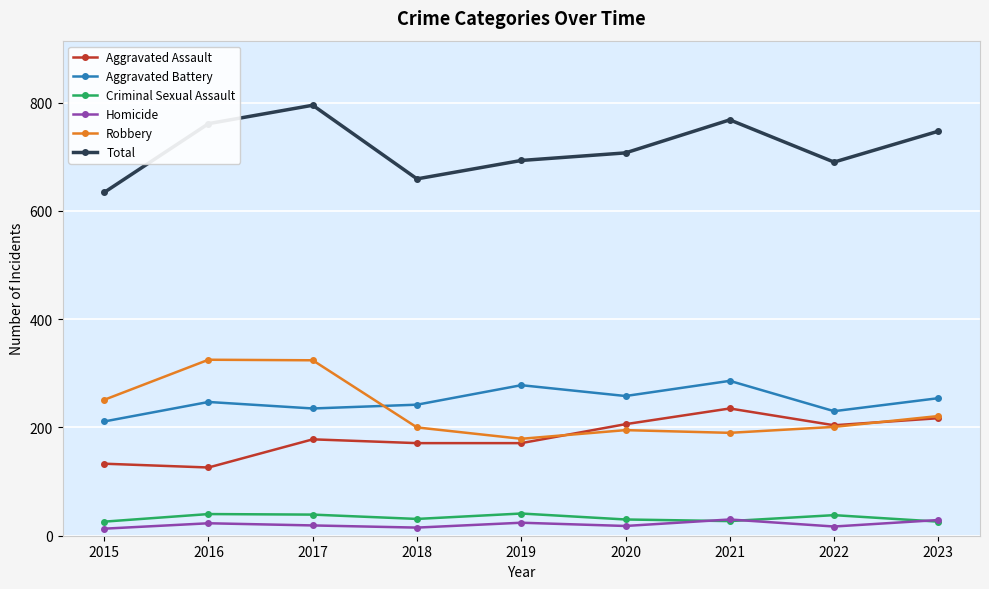

What is the maximum value for Aggravated Battery?

286